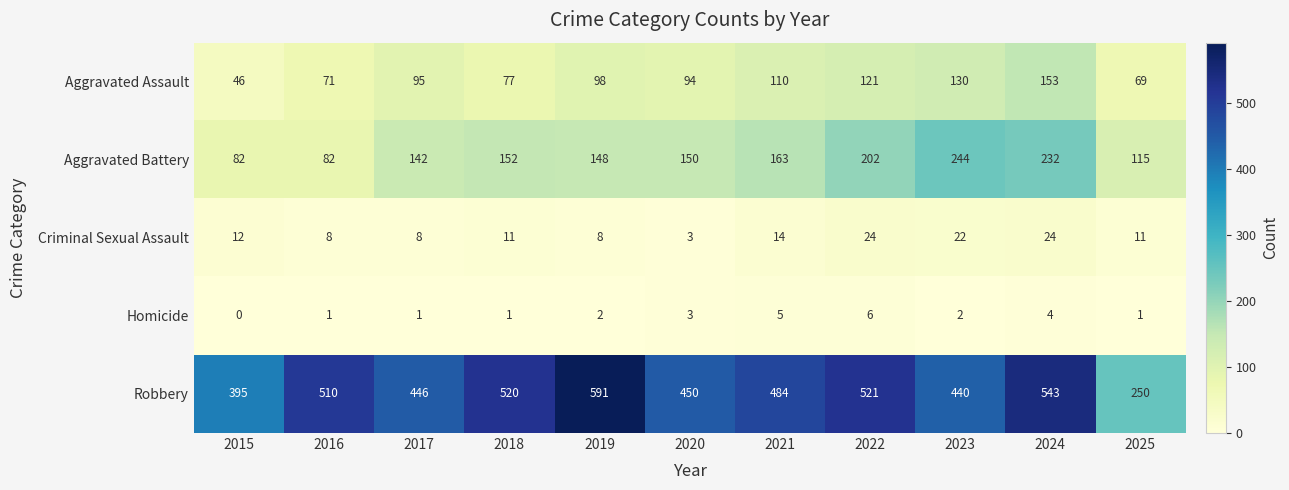

Where is Aggravated Battery nearest to the value 163?

2021